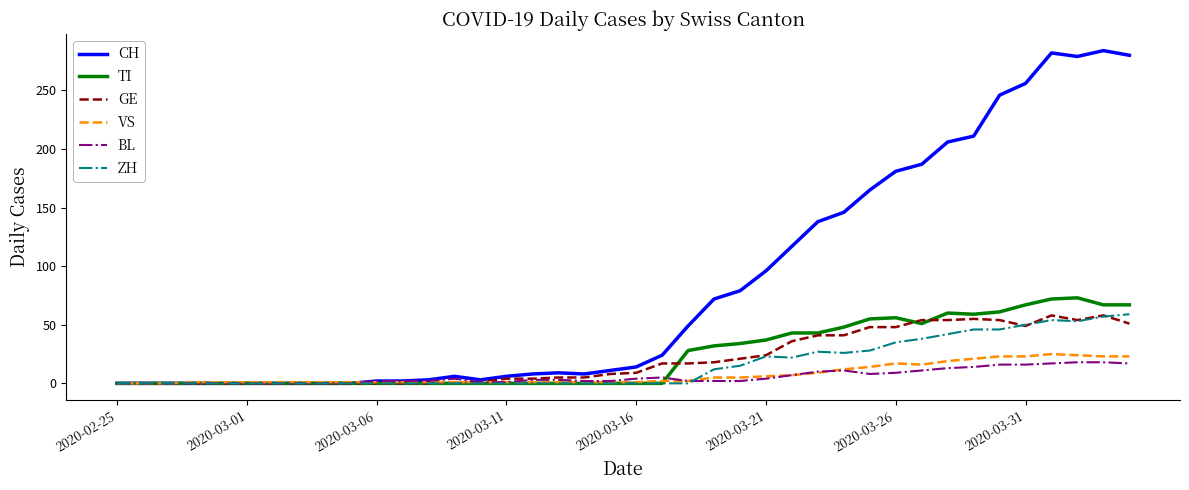

Which series has the largest range (max minus min)?

CH